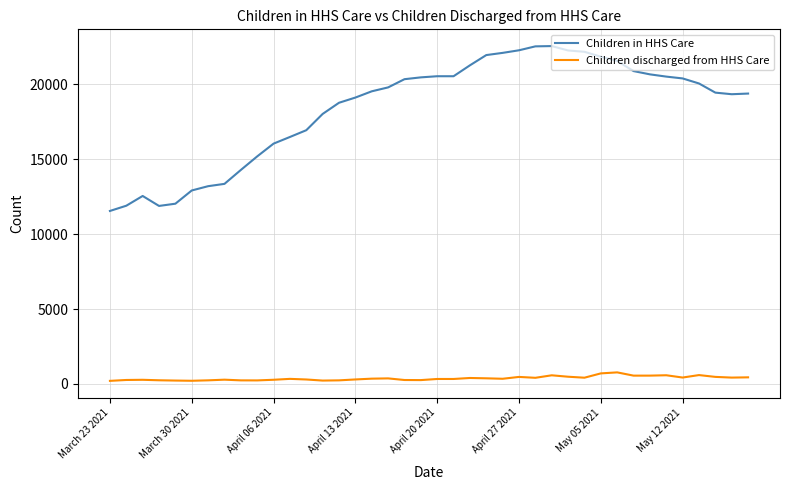

Which series has the largest total across all categories?

Children in HHS Care